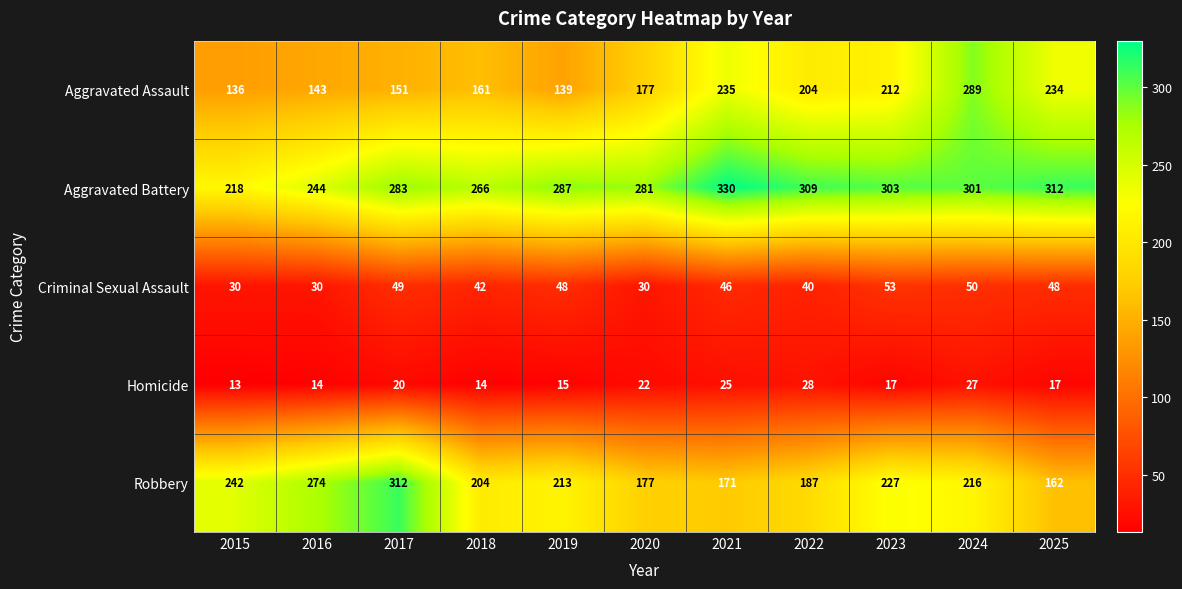

What is the sum of all Criminal Sexual Assault values?

466